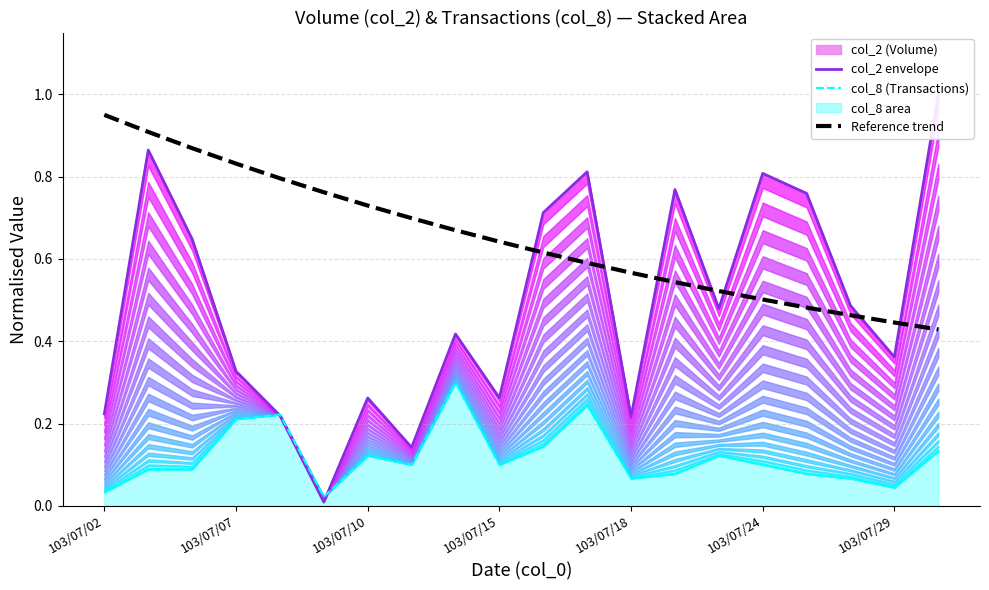

The col_2 envelope series shows 0.2 at 10. True or false?

False